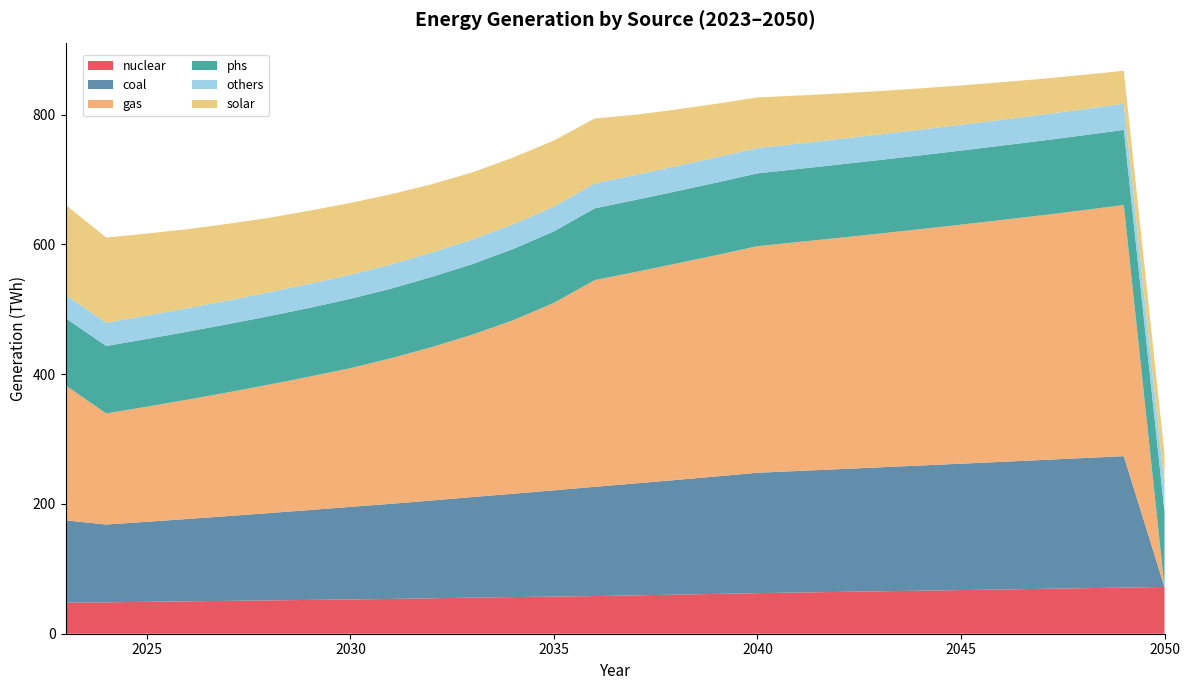

Reading left to right, list all the values displayed in this chart.

nuclear: 2023=47.8	2024=48.4	2025=49.2	2026=49.9	2027=50.6	2028=51.4	2029=52.1	2030=52.8	2031=53.6	2032=54.6	2033=55.7	2034=56.5	2035=57.2	2036=58.0	2037=59.1	2038=60.3	2039=61.4	2040=62.5	2041=63.5	2042=64.4	2043=65.4	2044=66.3	2045=67.3	2046=68.2	2047=69.2	2048=70.1	2049=71.1	2050=72.0
coal: 2023=127.0	2024=119.8	2025=123.3	2026=127.0	2027=130.7	2028=134.5	2029=138.5	2030=142.7	2031=146.6	2032=150.7	2033=154.9	2034=159.3	2035=163.8	2036=168.4	2037=172.5	2038=176.7	2039=181.1	2040=185.5	2041=187.3	2042=189.2	2043=191.0	2044=192.9	2045=194.8	2046=196.7	2047=198.6	2048=200.6	2049=202.6	2050=0.0
gas: 2023=208.1	2024=171.2	2025=177.4	2026=183.9	2027=190.8	2028=198.0	2029=205.7	2030=213.8	2031=224.4	2032=236.4	2033=250.4	2034=267.4	2035=288.9	2036=318.5	2037=325.8	2038=333.4	2039=341.1	2040=349.2	2041=352.8	2042=356.5	2043=360.3	2044=364.2	2045=368.4	2046=372.7	2047=377.2	2048=382.0	2049=387.1	2050=0.0
phs: 2023=103.5	2024=104.0	2025=104.3	2026=104.7	2027=105.1	2028=105.5	2029=105.9	2030=106.8	2031=107.2	2032=108.2	2033=108.7	2034=109.8	2035=110.2	2036=110.6	2037=111.0	2038=111.4	2039=111.8	2040=112.2	2041=112.6	2042=113.0	2043=113.4	2044=113.8	2045=114.2	2046=114.6	2047=115.0	2048=115.4	2049=115.8	2050=116.2
others: 2023=35.8	2024=36.0	2025=36.1	2026=36.3	2027=36.4	2028=36.9	2029=37.0	2030=37.2	2031=37.4	2032=37.5	2033=37.9	2034=38.1	2035=38.3	2036=38.5	2037=38.6	2038=38.7	2039=38.9	2040=39.0	2041=39.1	2042=39.3	2043=39.4	2044=39.6	2045=39.7	2046=39.8	2047=40.0	2048=40.1	2049=40.2	2050=40.4
solar: 2023=138.9	2024=131.2	2025=126.3	2026=121.7	2027=118.2	2028=114.7	2029=112.8	2030=110.5	2031=108.2	2032=105.3	2033=103.4	2034=102.9	2035=101.7	2036=100.0	2037=92.7	2038=87.4	2039=82.5	2040=78.1	2041=74.0	2042=70.3	2043=66.8	2044=63.6	2045=60.7	2046=57.9	2047=55.4	2048=53.0	2049=50.8	2050=48.7